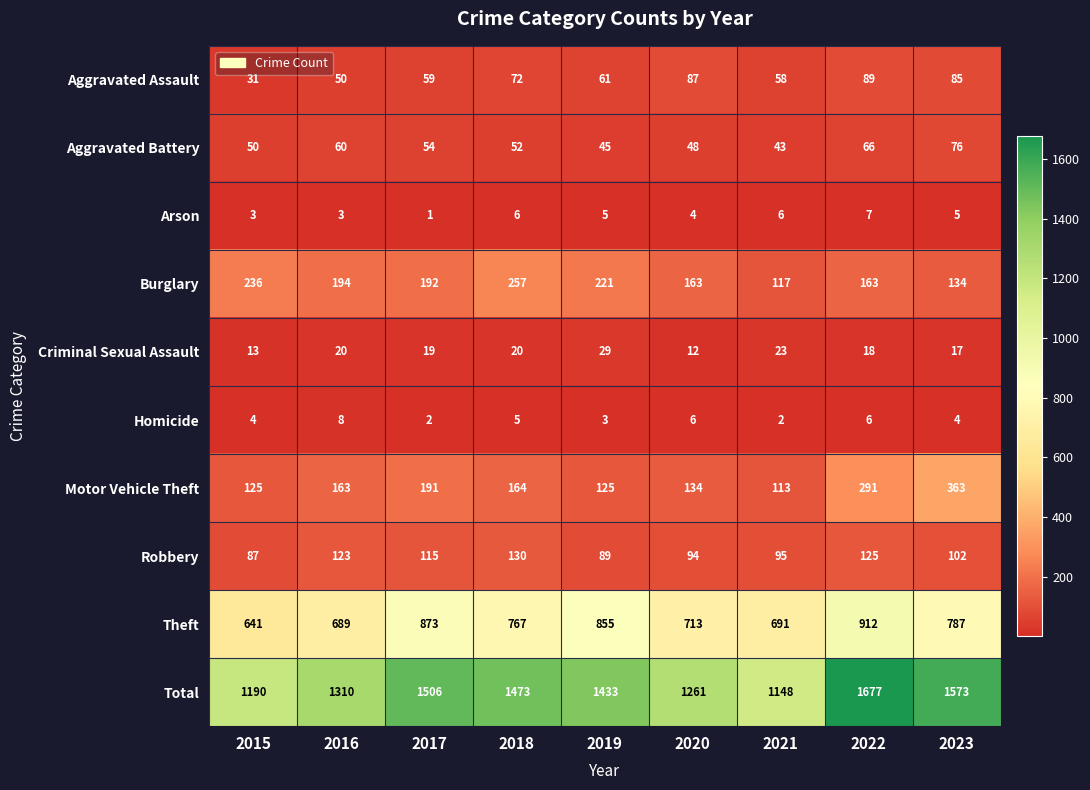

Between 2015 and 2019, which series saw the biggest shift?

Total